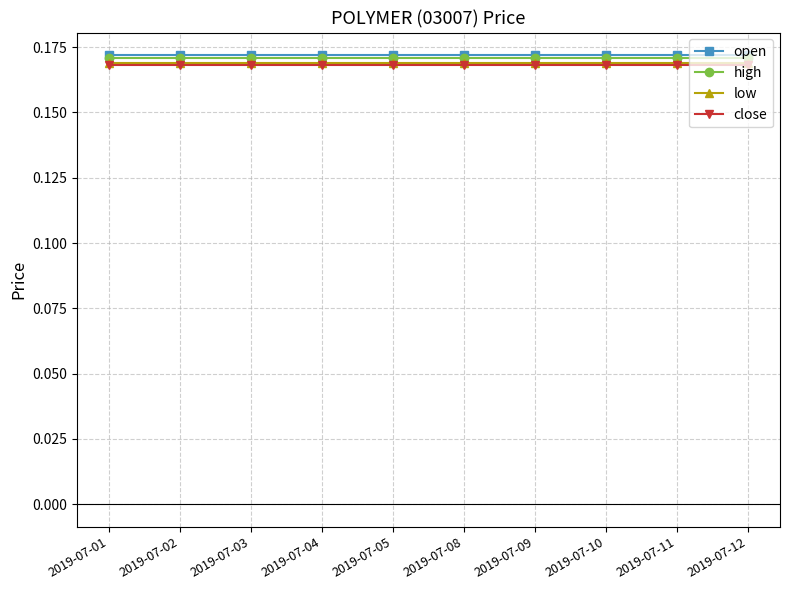

How many distinct data groups are displayed?

4